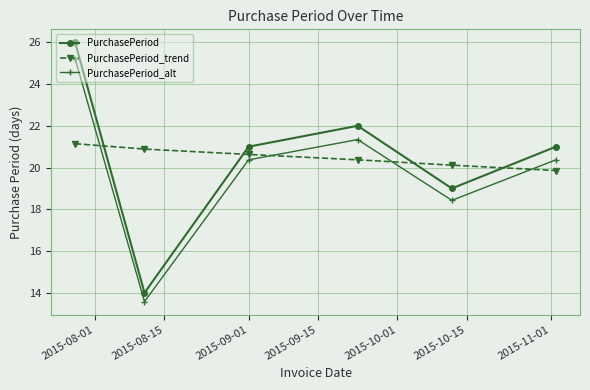

What are all the series names shown in the legend?

PurchasePeriod, PurchasePeriod_trend, PurchasePeriod_alt